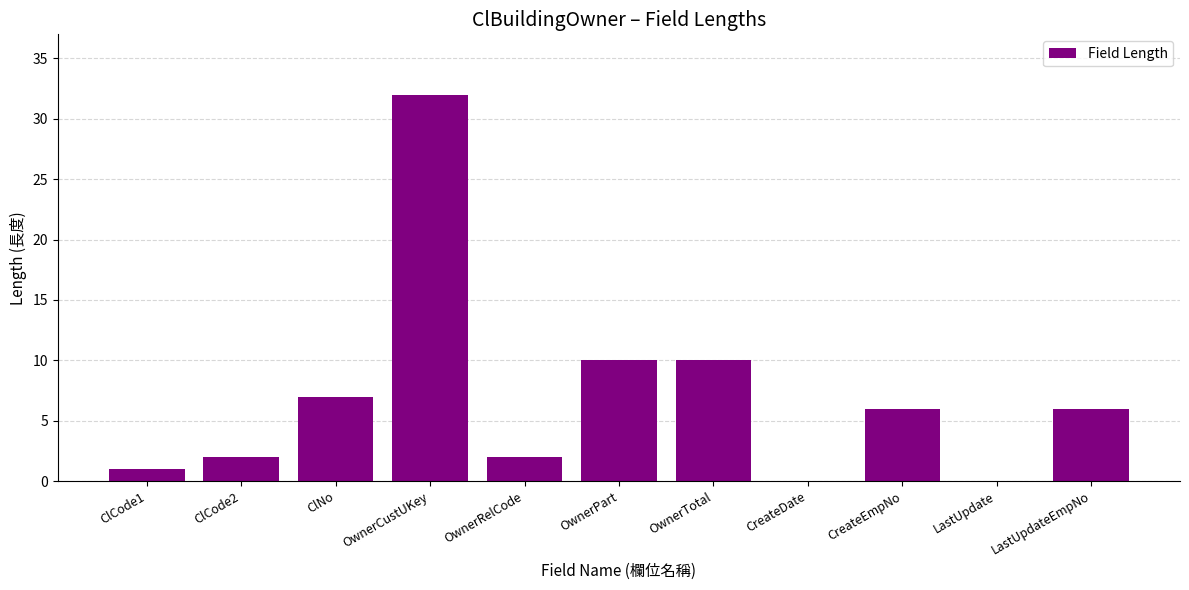

What is the sum of the values at LastUpdateEmpNo and ClCode1?

7